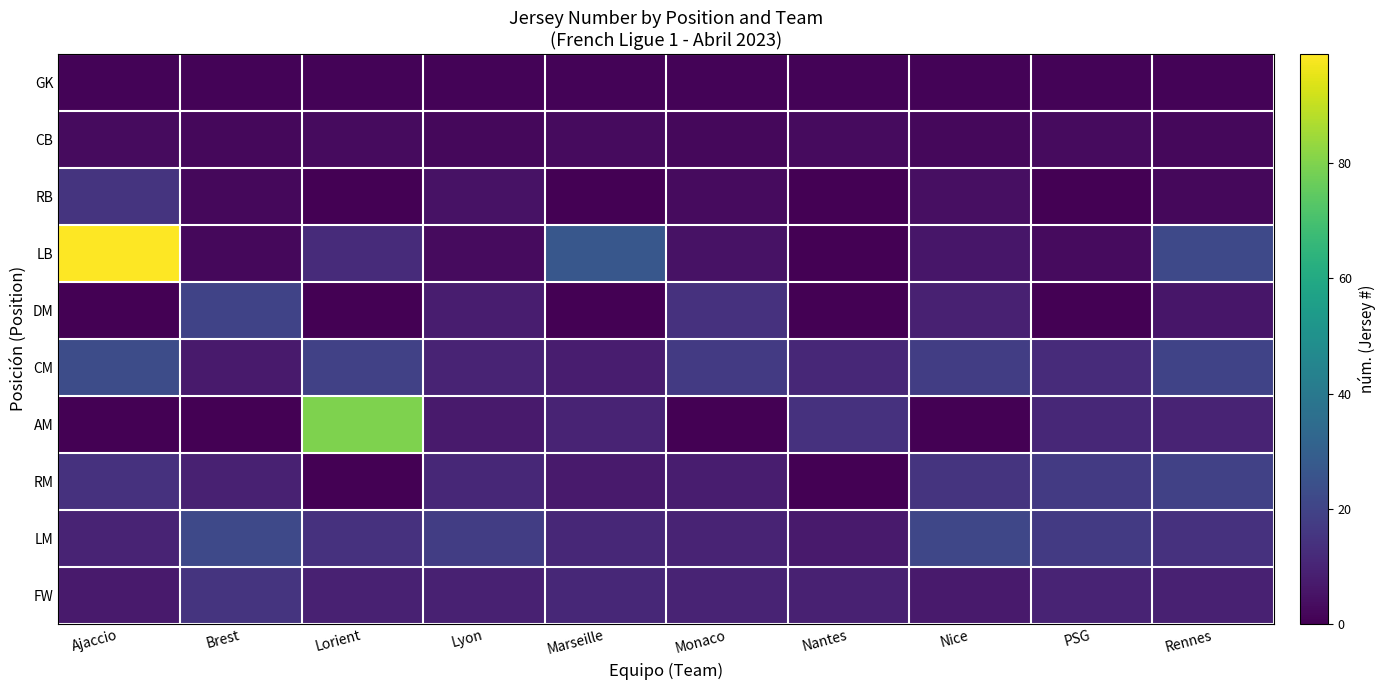

Is it true that FW equals 15 at Brest?

True